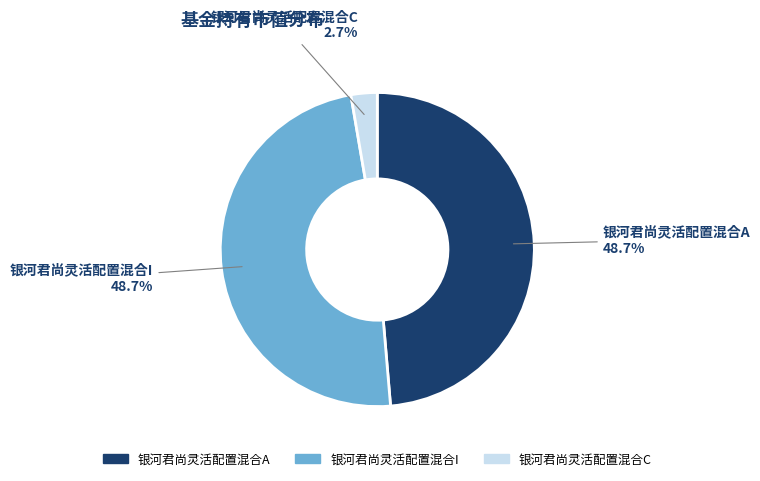

What portion of the pie excludes 银河君尚灵活配置混合C?

97.3%